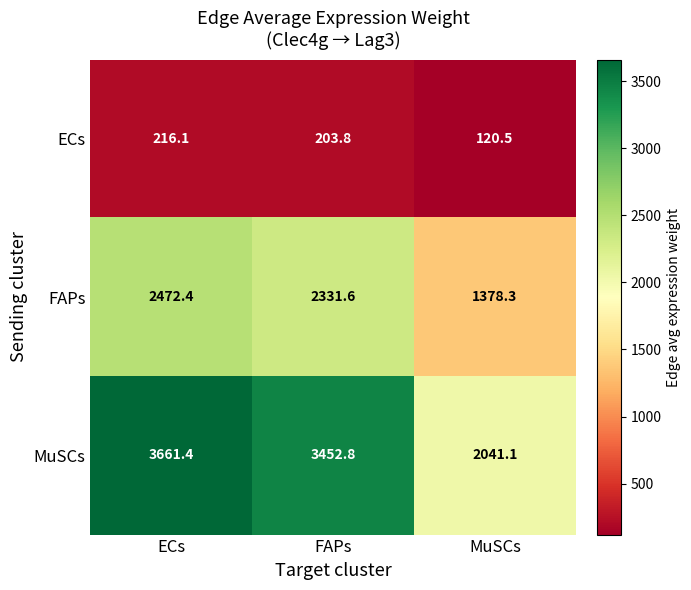

At which label is MuSCs closest to 2851?

FAPs